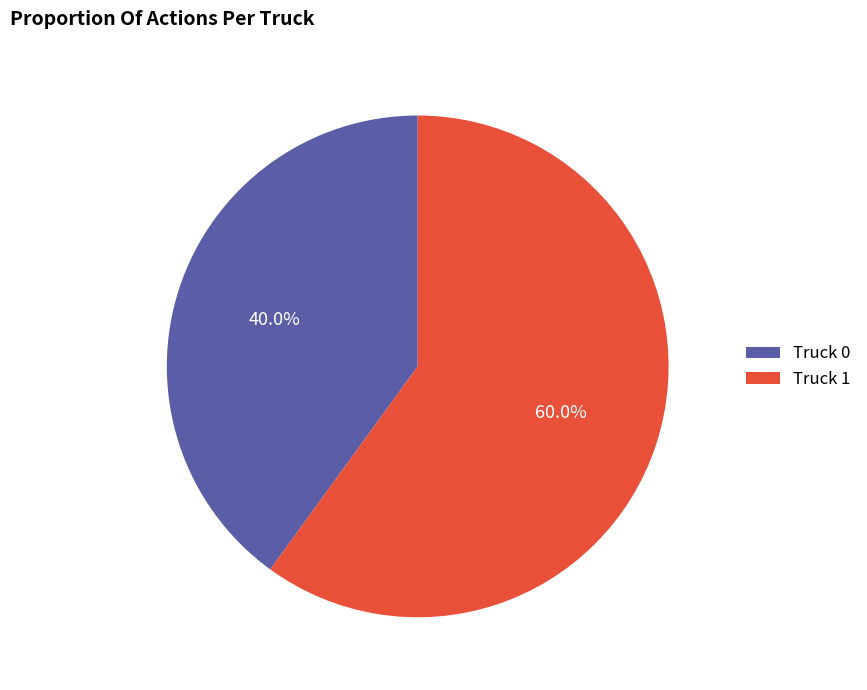

Is it true that Truck 1 is 72% of the pie?

False